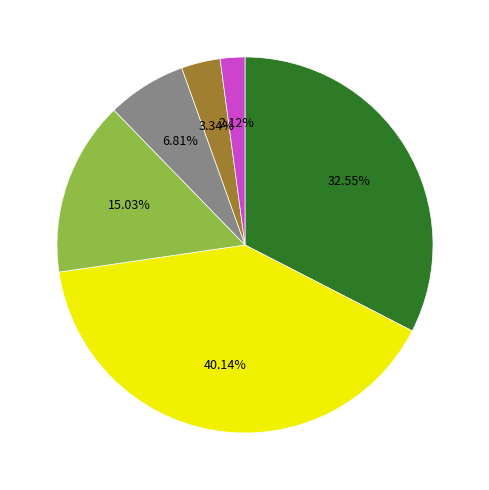

Does any single category account for the majority?

No